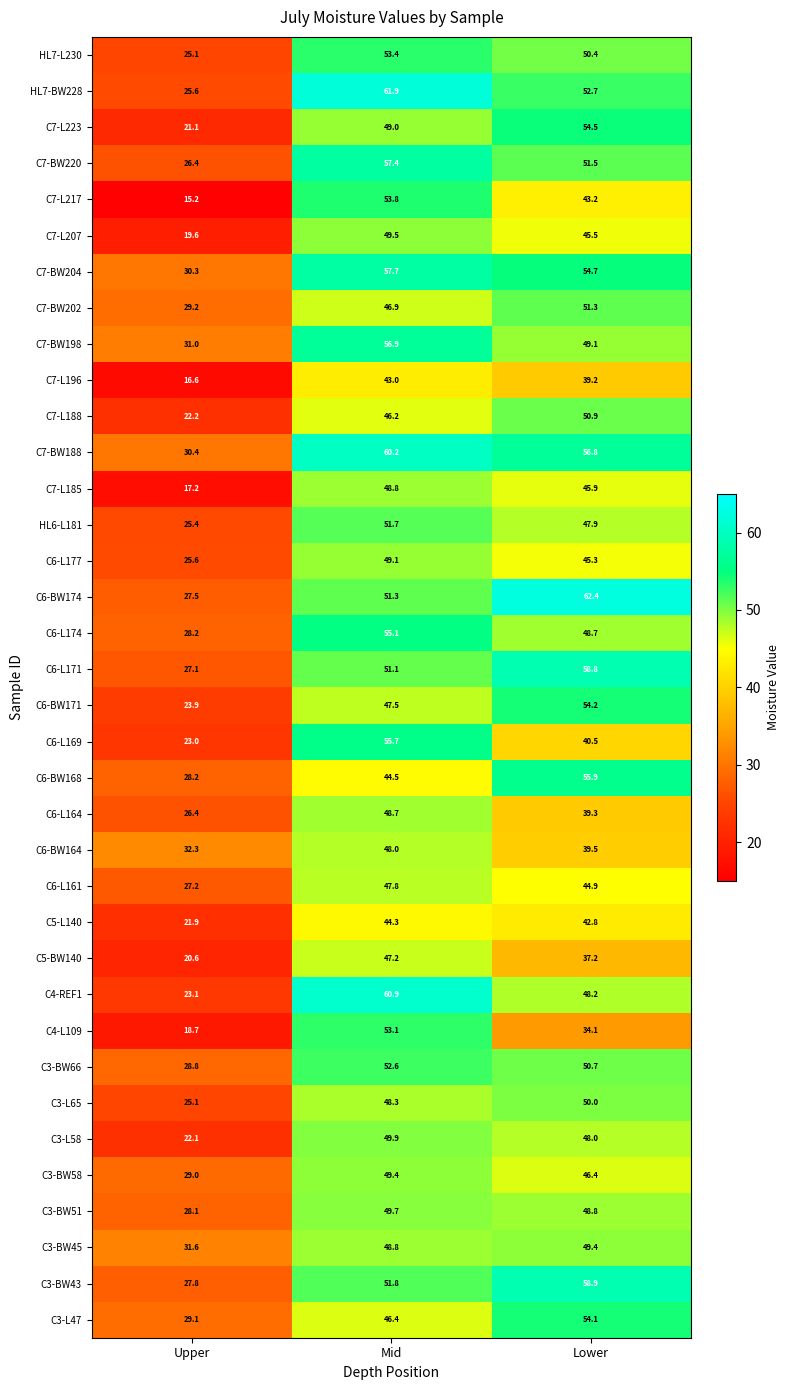

What is the total value across all series at Mid?

1837.6